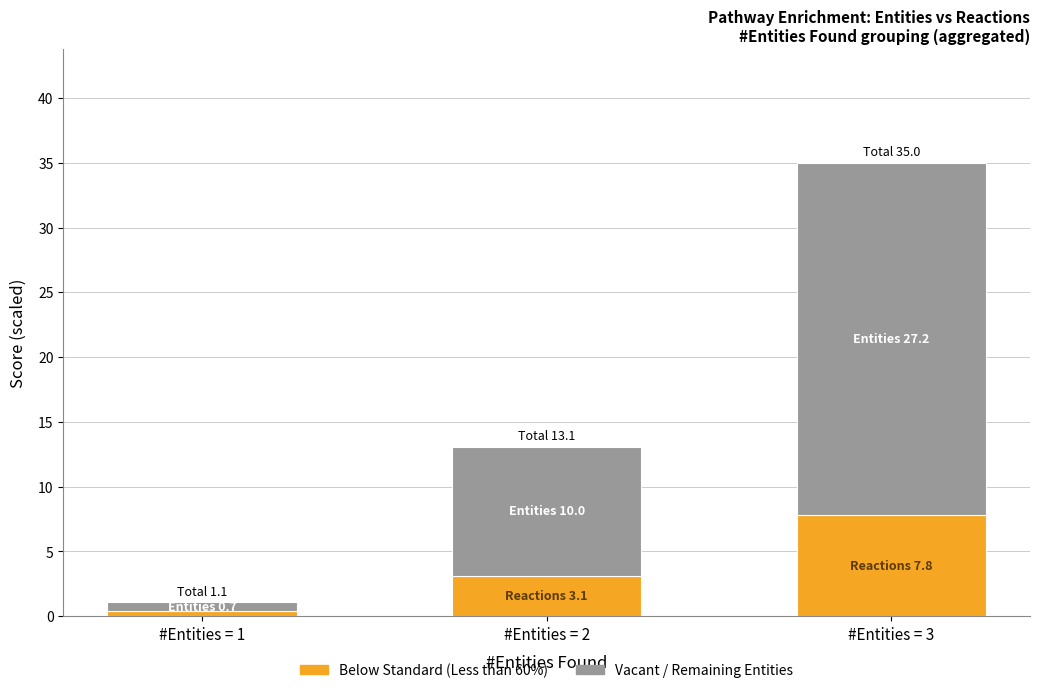

What is the total value across all series at #Entities = 2?

13.1